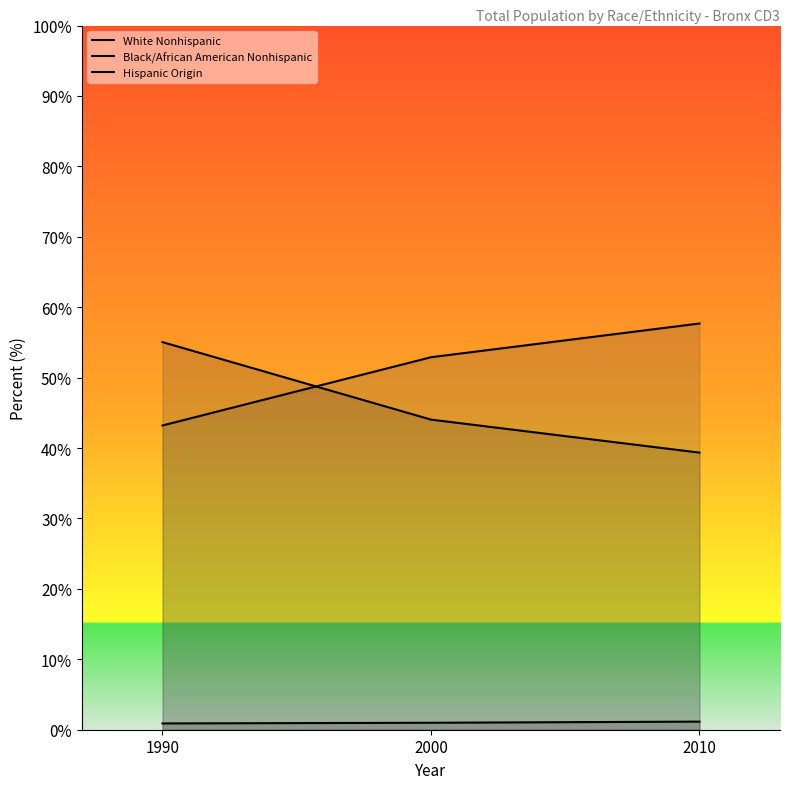

What is the difference between the highest and lowest values at 2010?

56.5